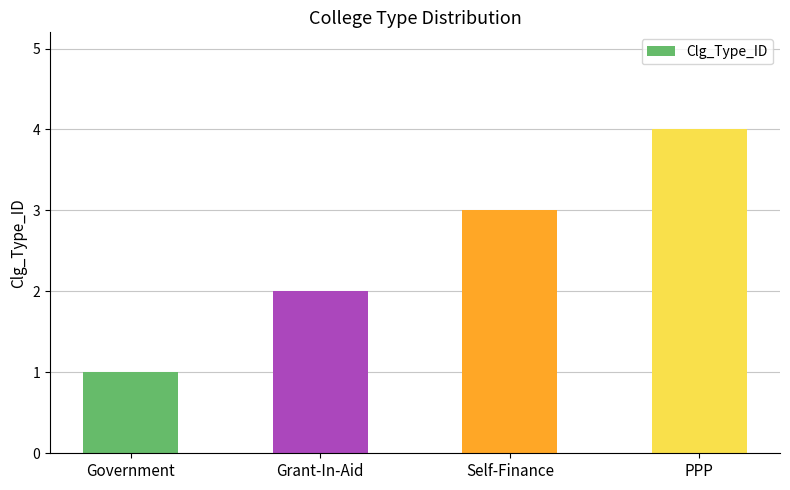

Reading left to right, extract all data points from this chart.

Government=1	Grant-In-Aid=2	Self-Finance=3	PPP=4